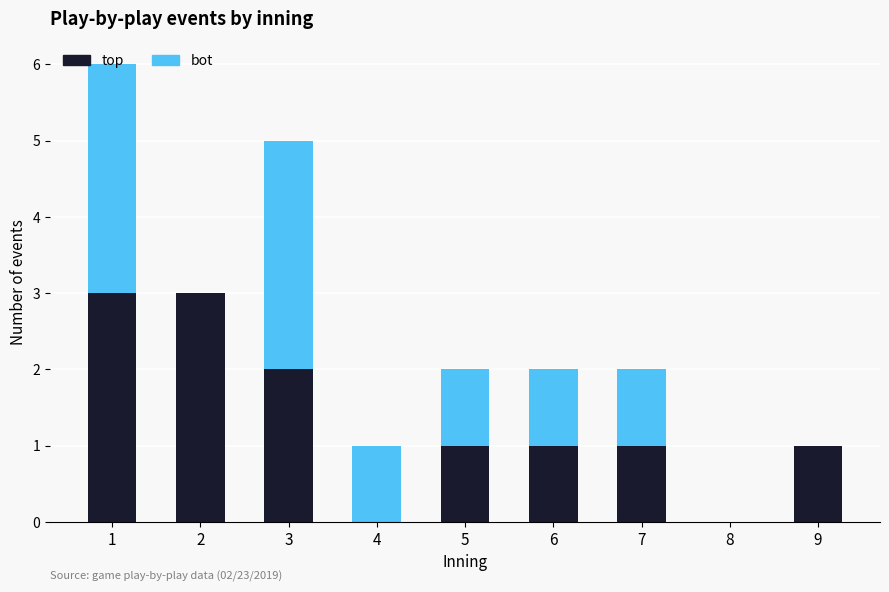

What is the sum of all top values?

12